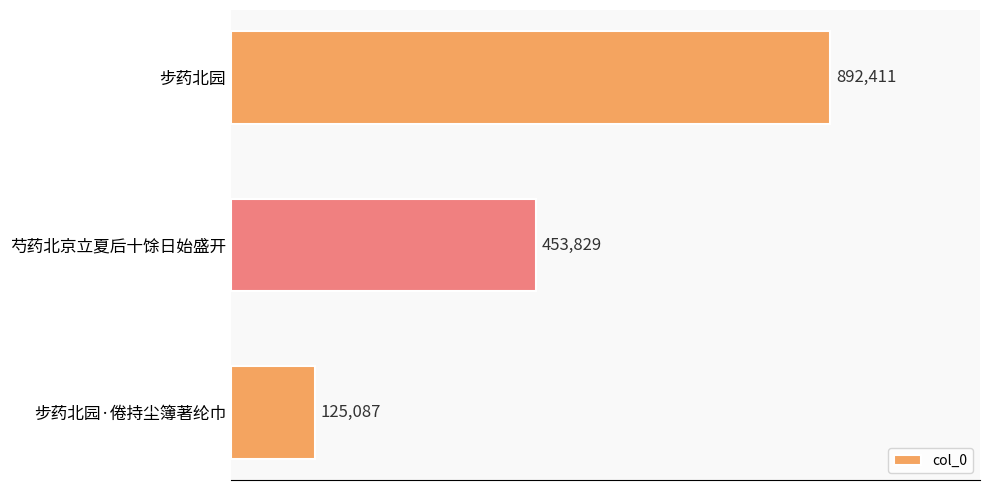

Does the chart contain any negative values?

No